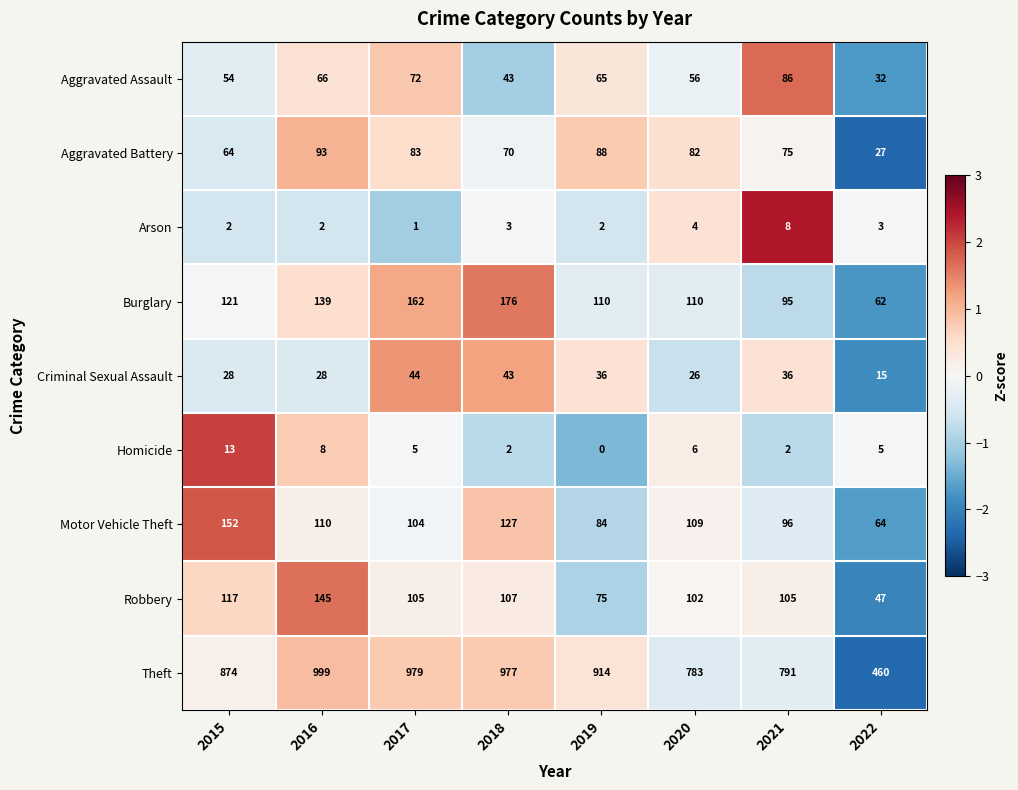

Rank the series at 2021 from highest to lowest value.

Theft, Robbery, Motor Vehicle Theft, Burglary, Aggravated Assault, Aggravated Battery, Criminal Sexual Assault, Arson, Homicide